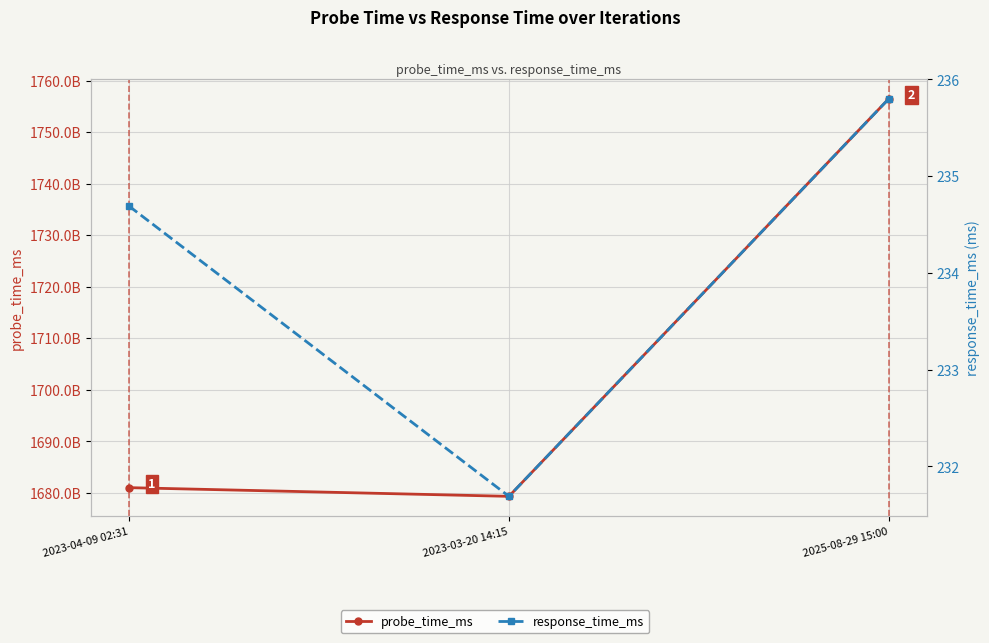

What is the sum of the probe_time_ms values at 2025-08-29 15:00 and 2023-04-09 02:31?

3437487066191.0